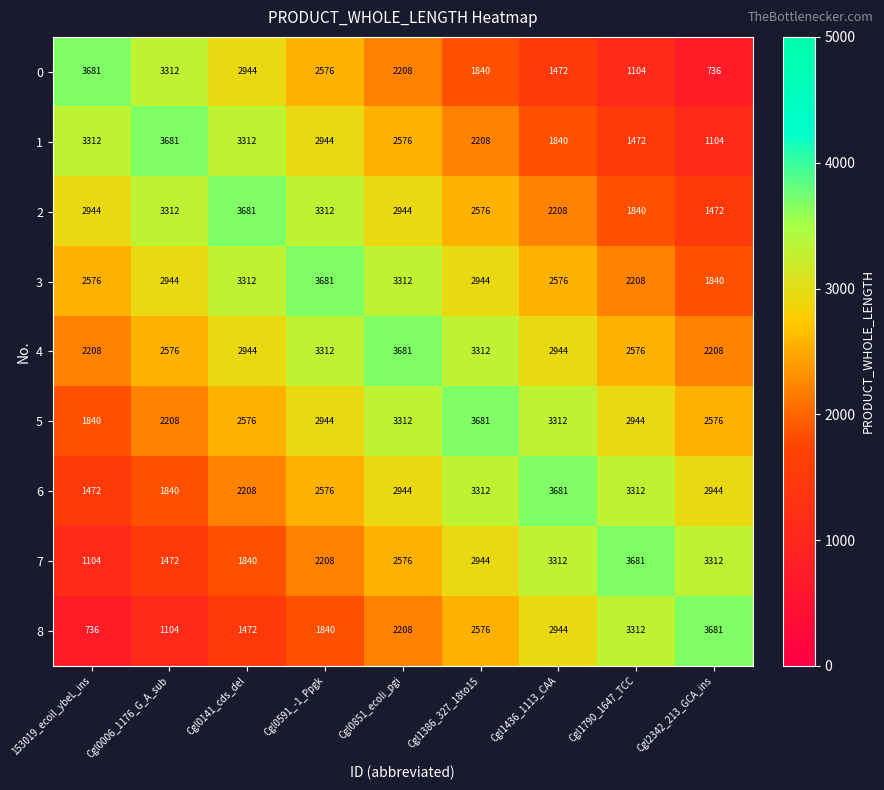

At 153019_ecoil_ybeL_ins, list the series in order from smallest to largest.

8, 7, 6, 5, 4, 3, 2, 1, 0